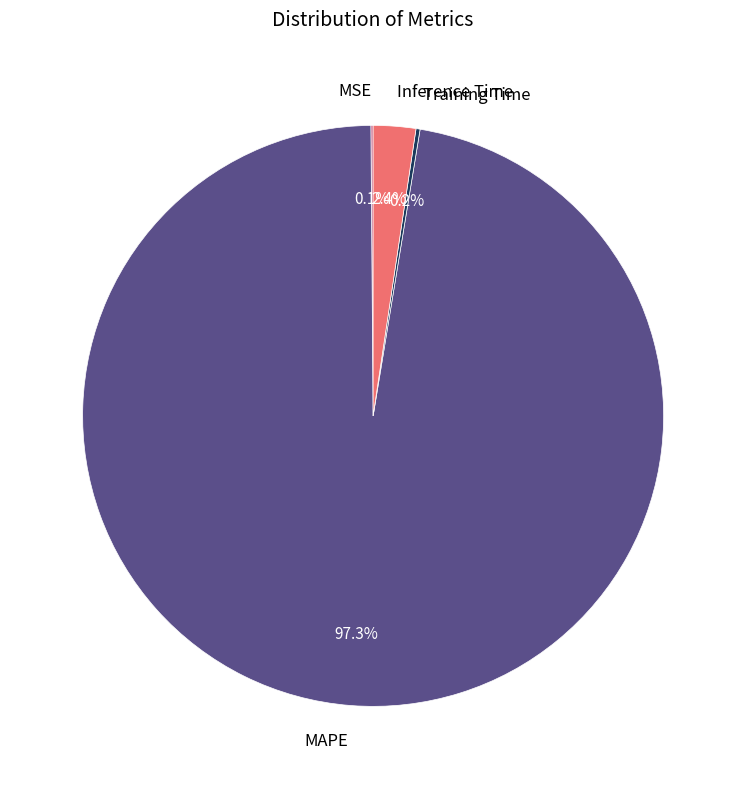

Which category has the biggest portion of the pie?

MAPE